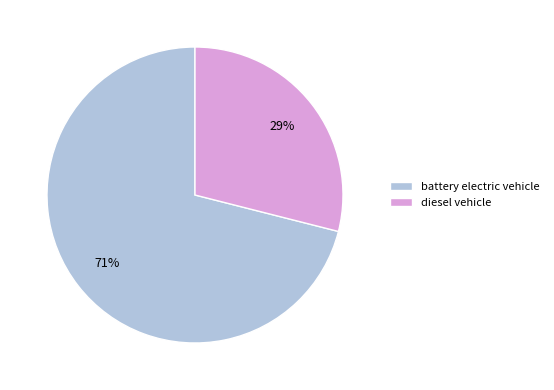

To the nearest percent, what percentage of the pie is diesel vehicle?

29%